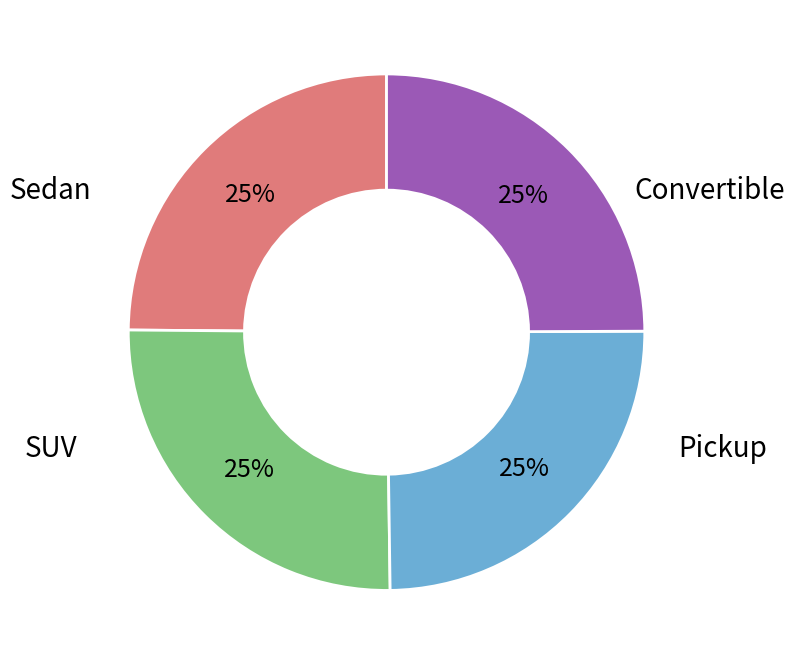

Is there any slice that represents more than half of the pie?

No